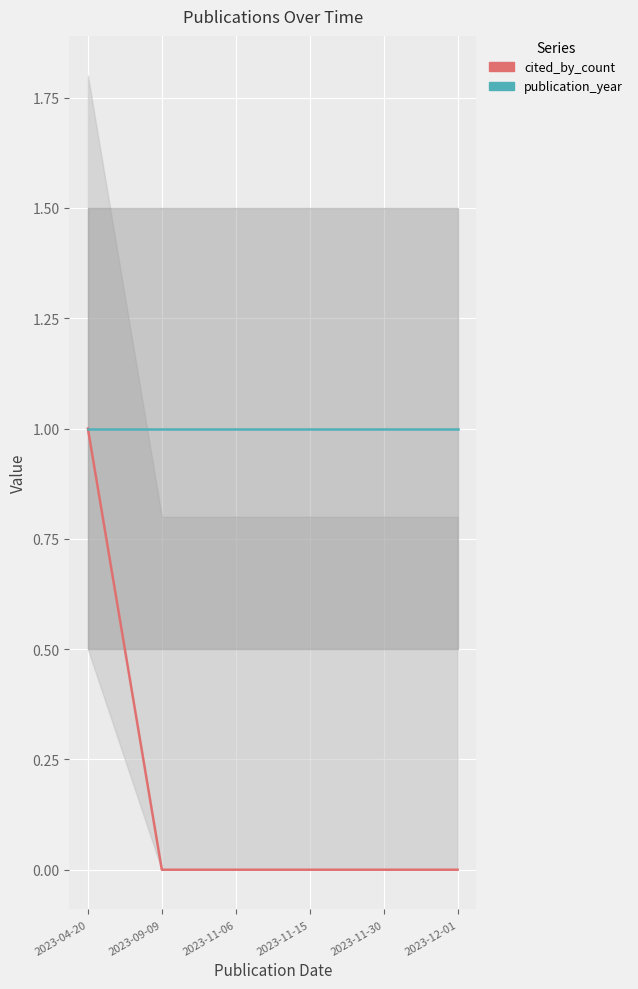

At which category is the sum across all series the highest?

2023-04-20